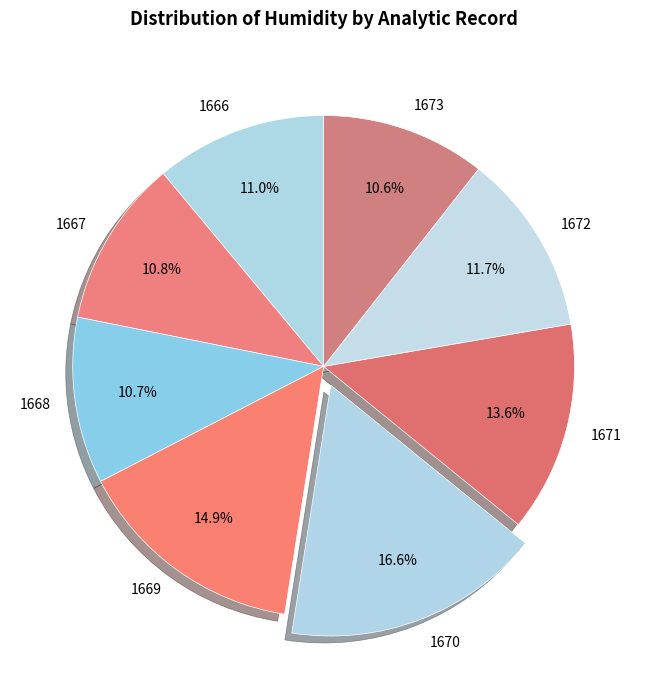

True or false: 1672 accounts for 21% of the total.

False